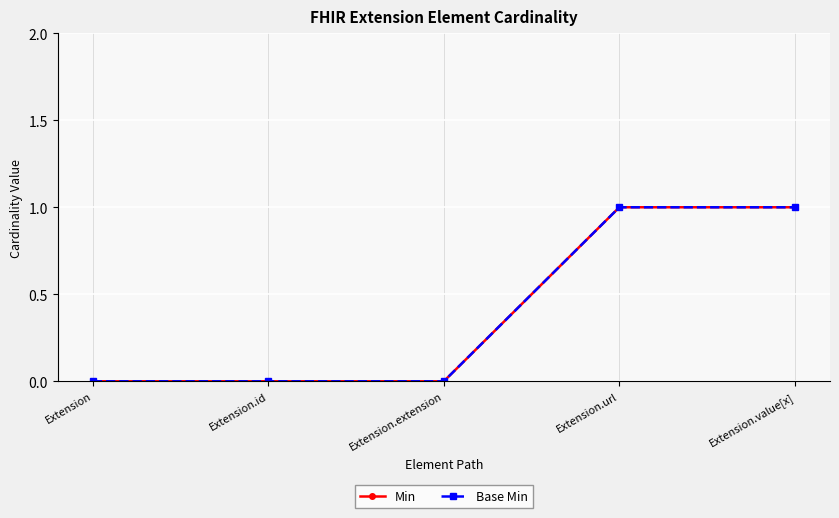

True or false: Min and Base Min intersect in this chart.

False